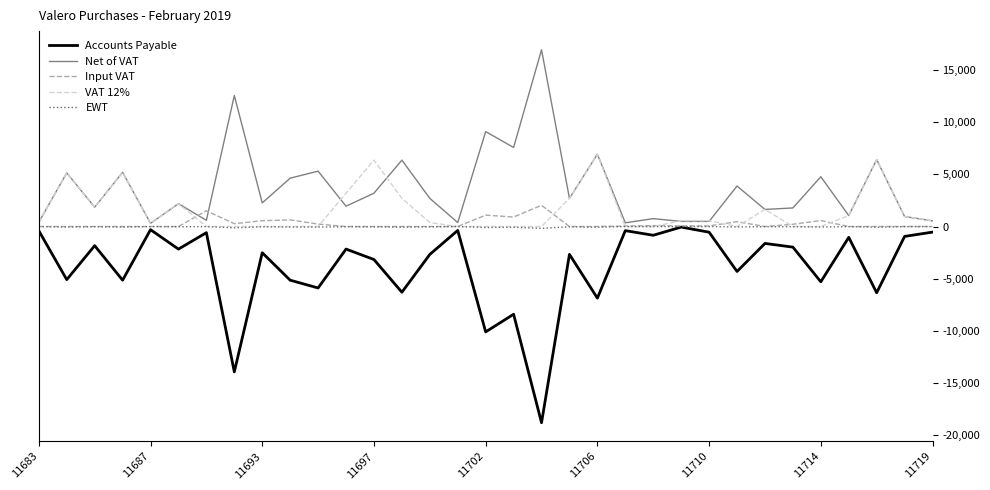

What is the highest value of the Net of VAT series?

16973.7